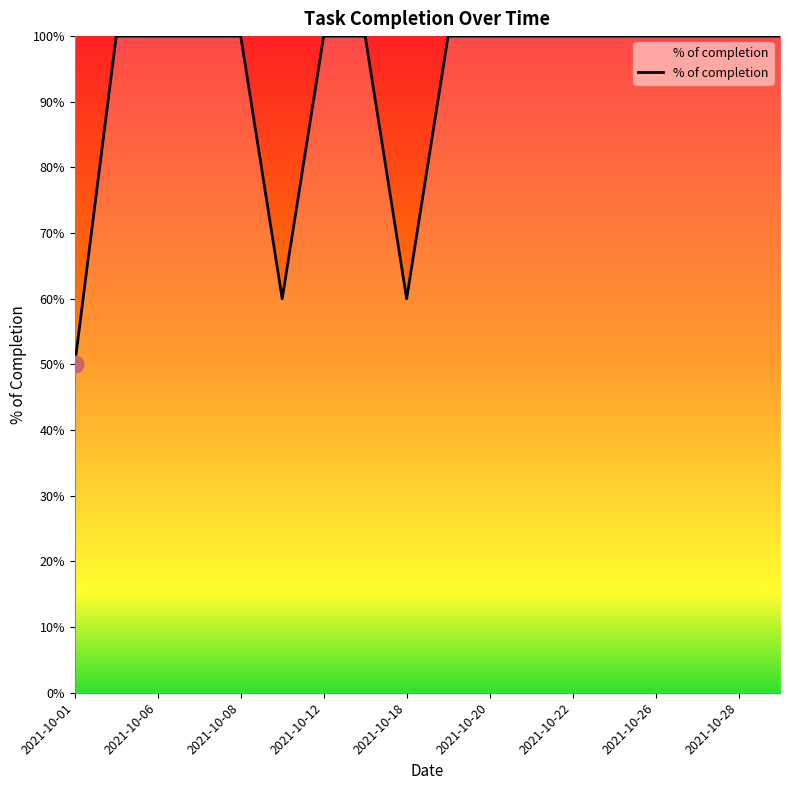

What is the minimum value shown in the chart?

0.5